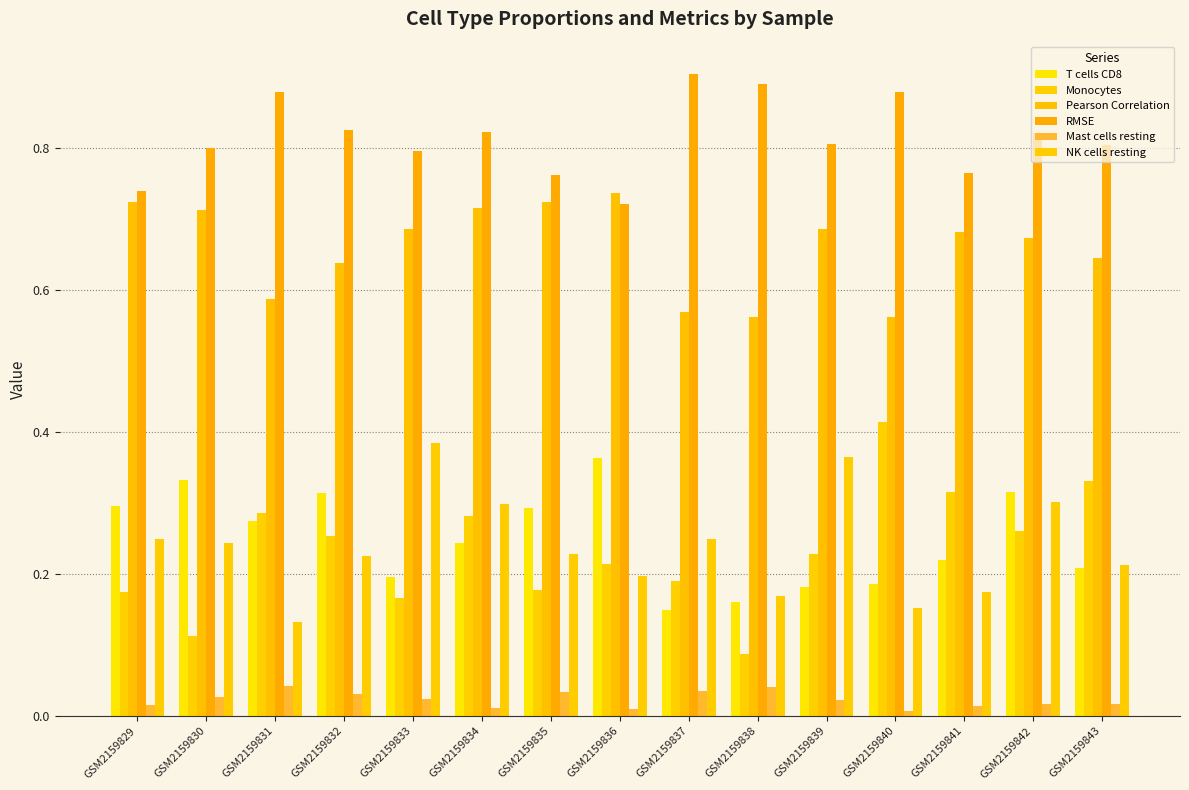

Where is Monocytes nearest to the value 0?

GSM2159838